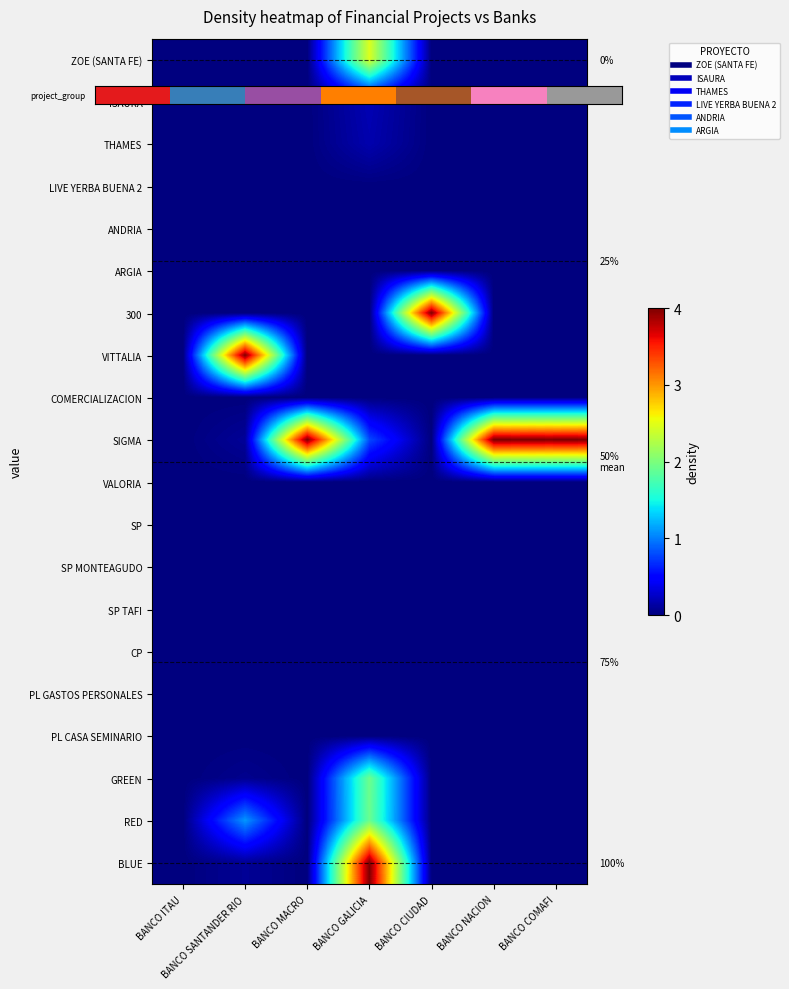

At which label does THAMES reach its peak?

BANCO GALICIA